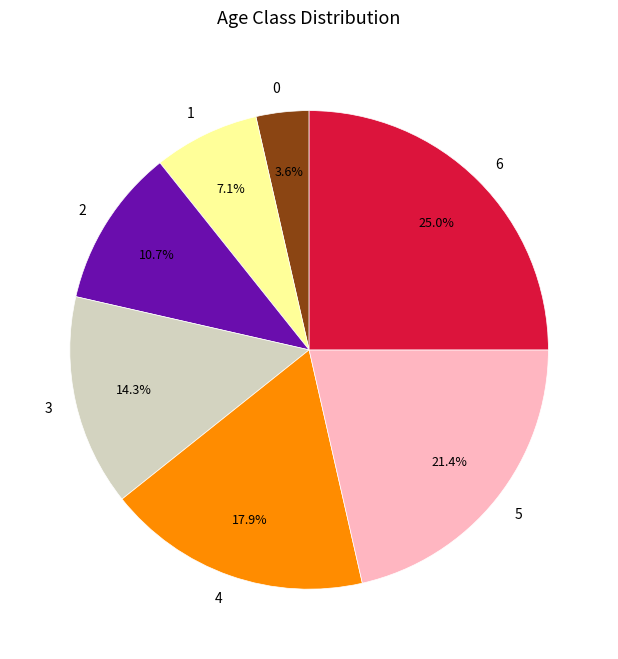

Does 1 represent more than half of the total?

No